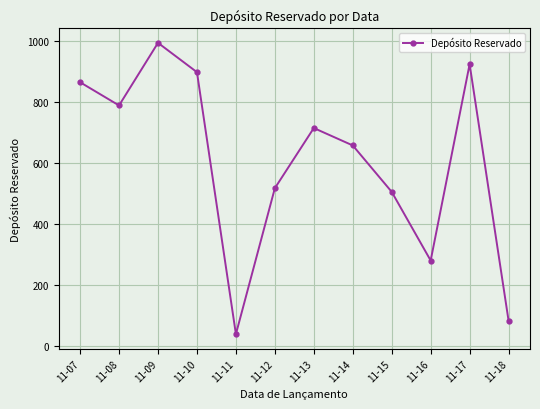

What is the difference between the values at 11-07 and 11-16?

584